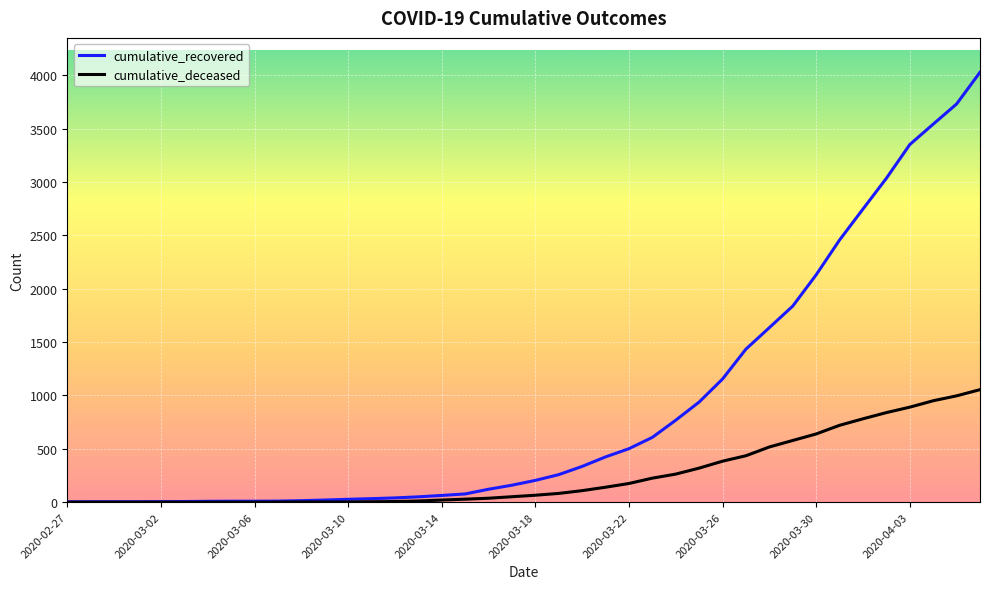

Which series has the largest range (max minus min)?

cumulative_recovered